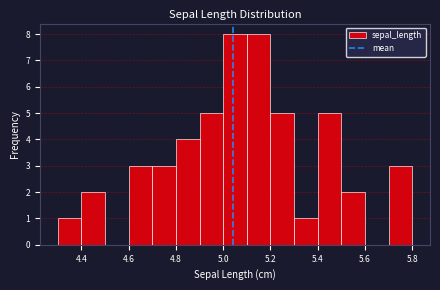

Reading left to right, transcribe this chart: for each bar, give the range it covers on the x-axis and its height. The values are not printed on the chart, so give them approximately, as read against the axis.

4.3 to 4.4: 1
4.4 to 4.5: 2
4.5 to 4.6: 0
4.6 to 4.7: 3
4.7 to 4.8: 3
4.8 to 4.9: 4
4.9 to 5.0: 5
5.0 to 5.1: 8
5.1 to 5.2: 8
5.2 to 5.3: 5
5.3 to 5.4: 1
5.4 to 5.5: 5
5.5 to 5.6: 2
5.6 to 5.7: 0
5.7 to 5.8: 3